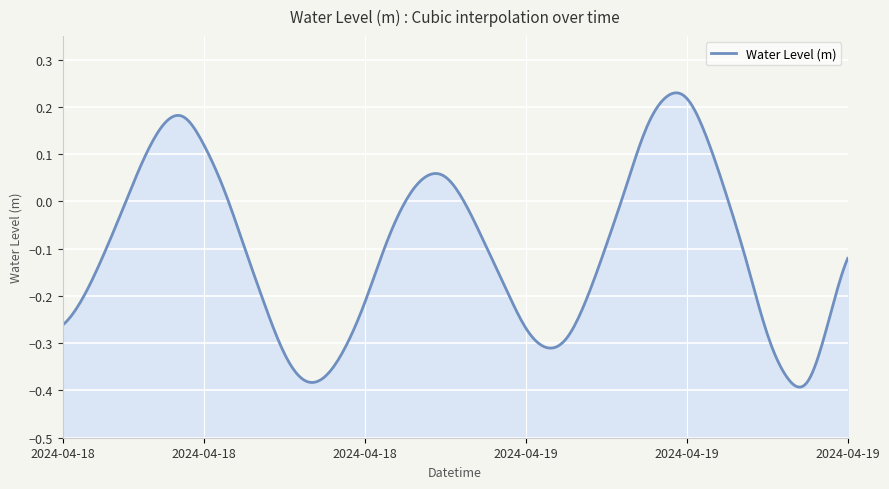

Reading right to left, what are all the values shown in this chart?

-0.1	-0.3	-0.4	-0.4	-0.3	-0.1	0.0	0.1	0.2	0.2	0.2	0.0	-0.1	-0.2	-0.3	-0.3	-0.3	-0.2	-0.1	-0.0	0.1	0.1	-0.0	-0.1	-0.2	-0.3	-0.4	-0.4	-0.3	-0.2	-0.1	0.0	0.1	0.2	0.2	0.1	-0.0	-0.1	-0.2	-0.3